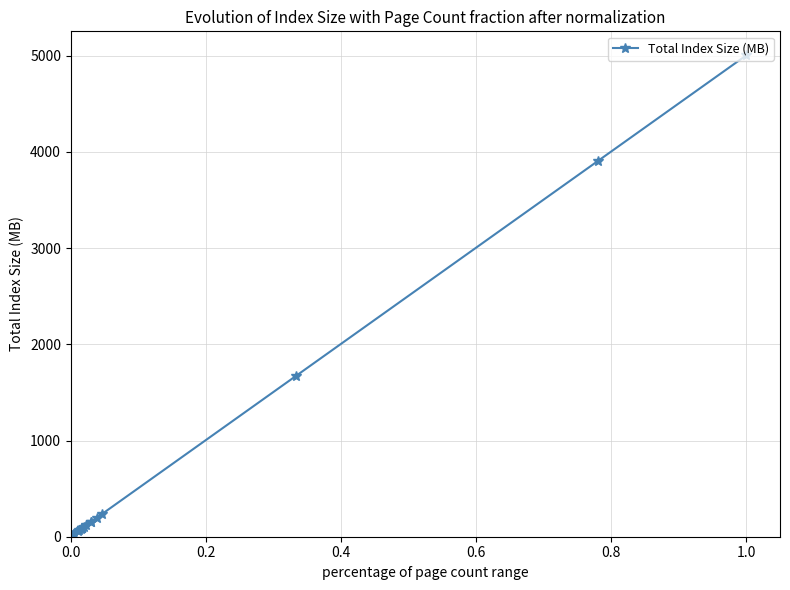

What is the sum of all values?

12128.4